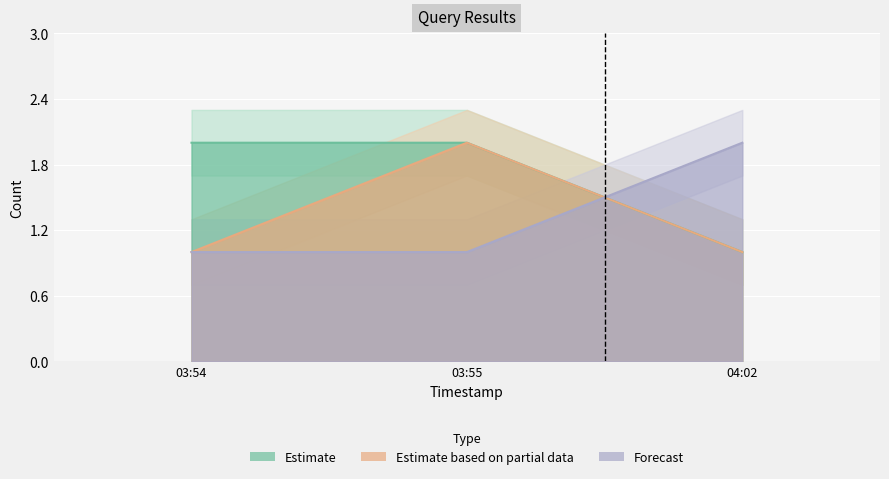

What is the minimum value for Forecast?

1